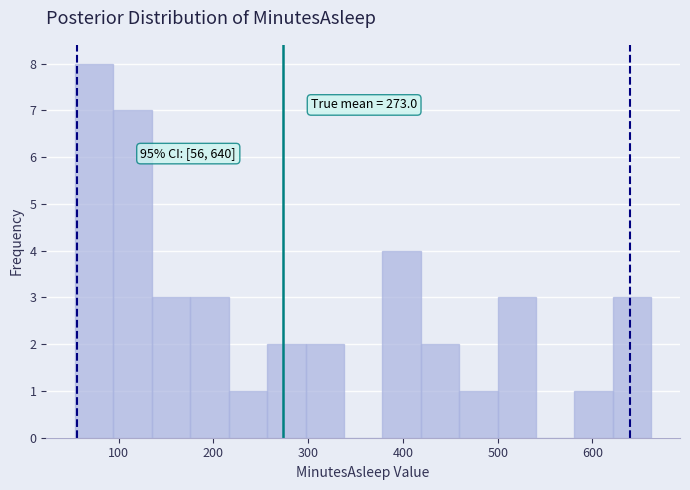

Which range on the x-axis has the tallest bar?

50 to 90